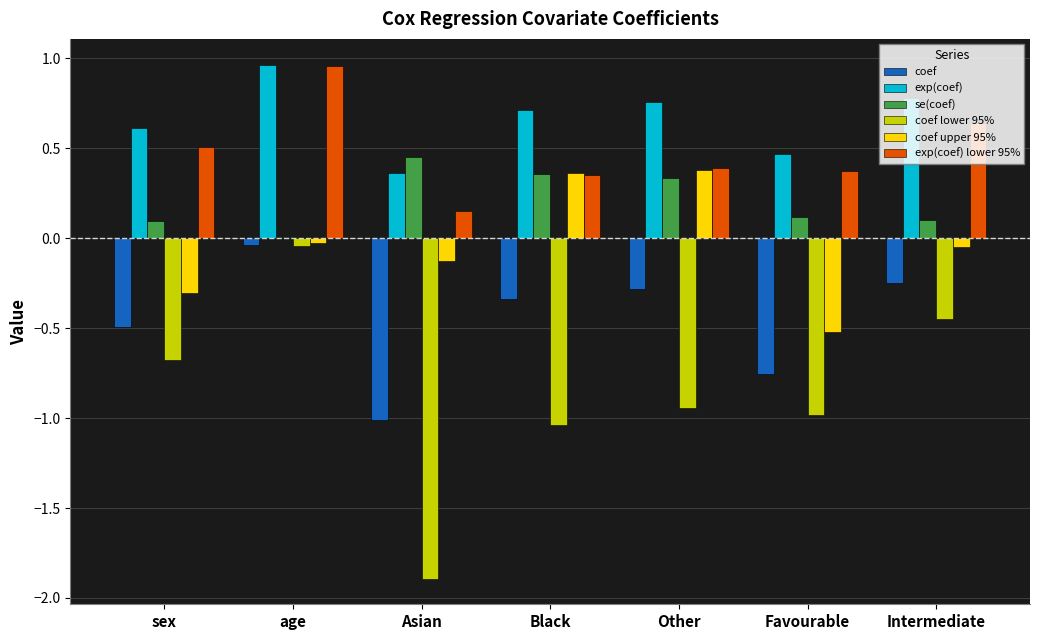

At which category is the sum across all series the highest?

age